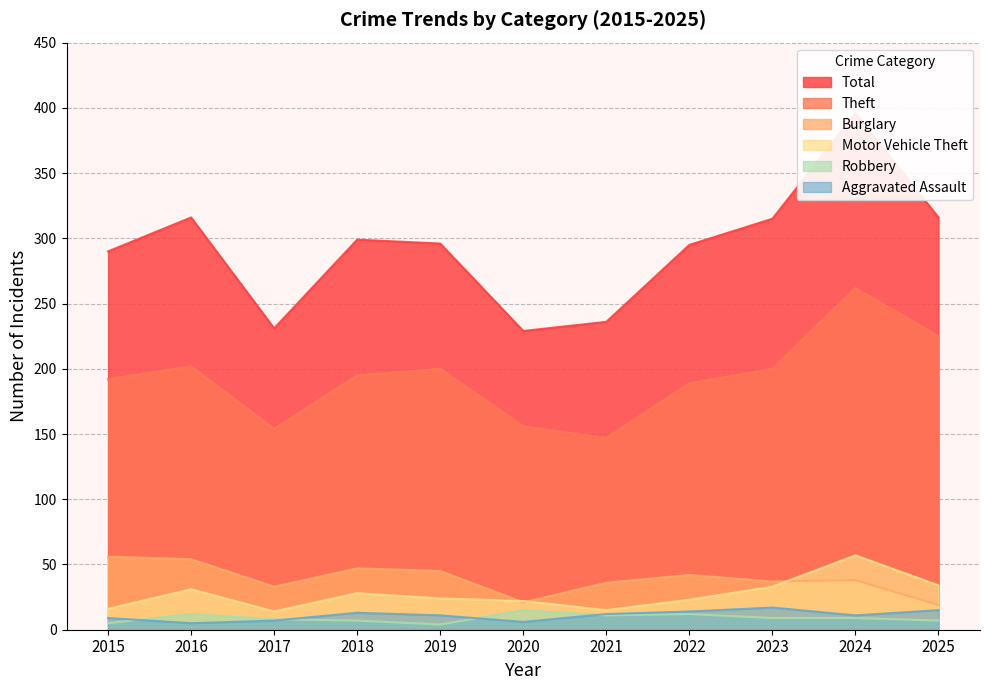

Which series changed the most between 2021 and 2022?

Total